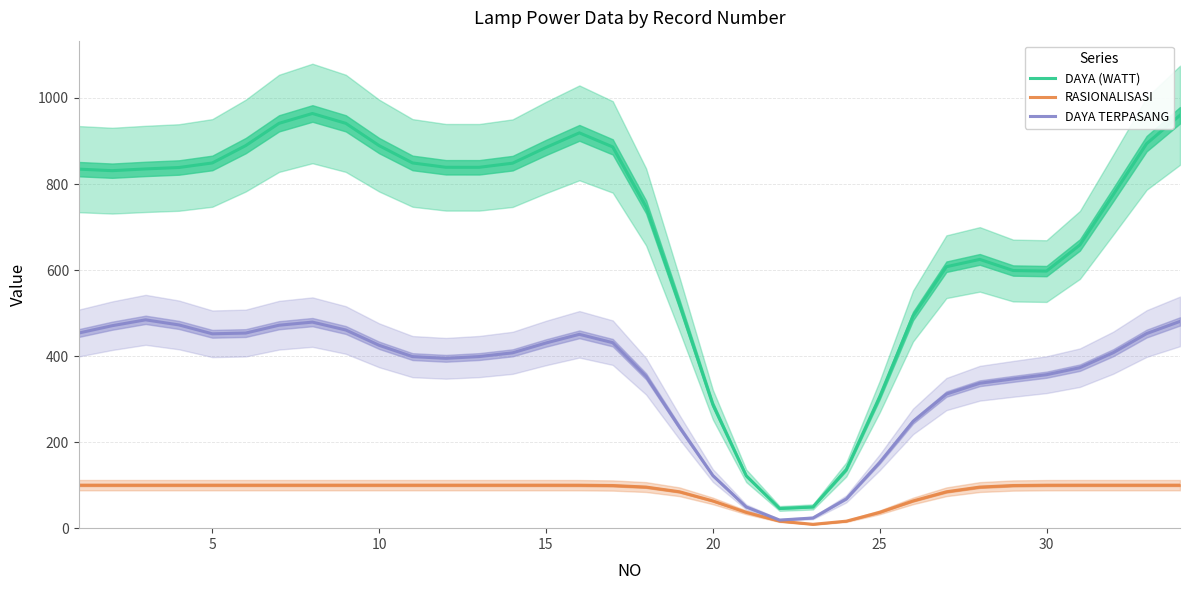

Is this an area chart (filled region under the line)?

No